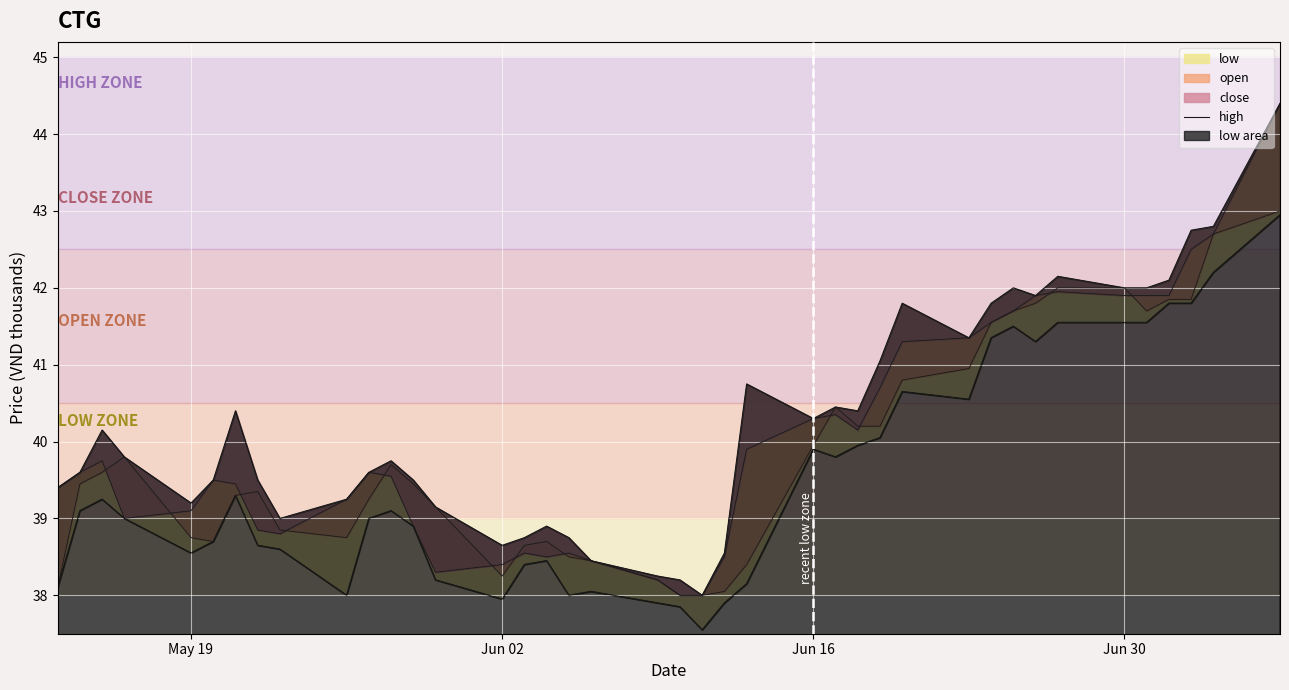

Reading right to left, what are all the values shown in this chart?

44.4	42.8	42.8	42.1	42.0	42.0	42.1	41.9	42.0	41.8	41.4	41.8	41.0	40.4	40.5	40.3	40.8	38.5	38.0	38.2	38.2	38.5	38.8	38.9	38.8	38.6	39.1	39.5	39.8	39.6	39.2	39.0	39.5	40.4	39.5	39.2	39.8	40.1	39.6	39.4